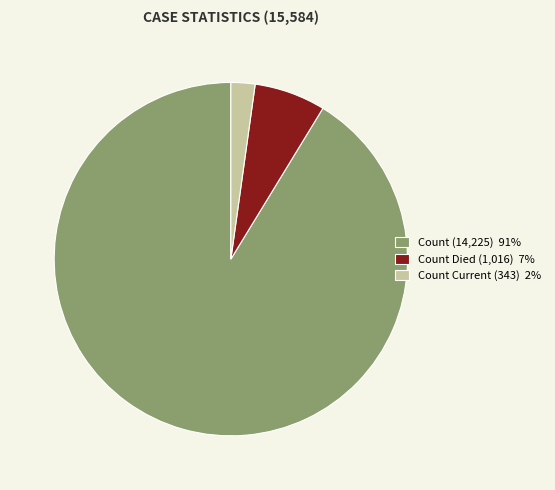

Count the number of slices in the pie.

3